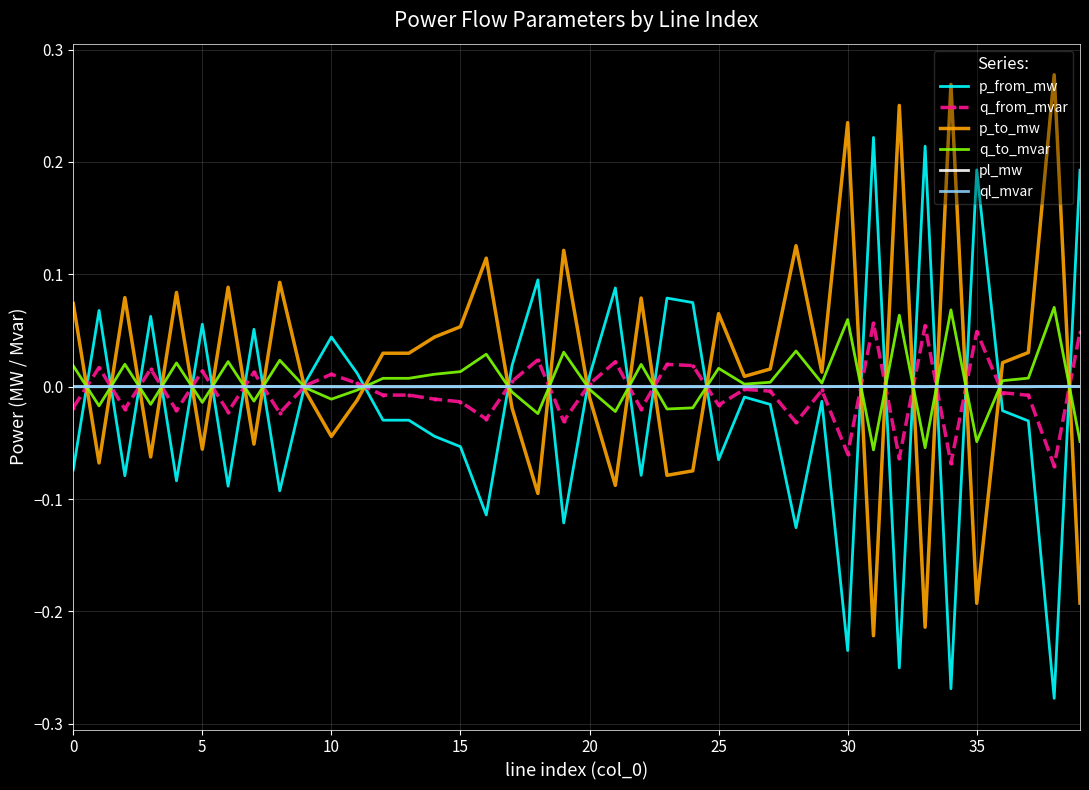

How many values in the ql_mvar series are below 0?

1